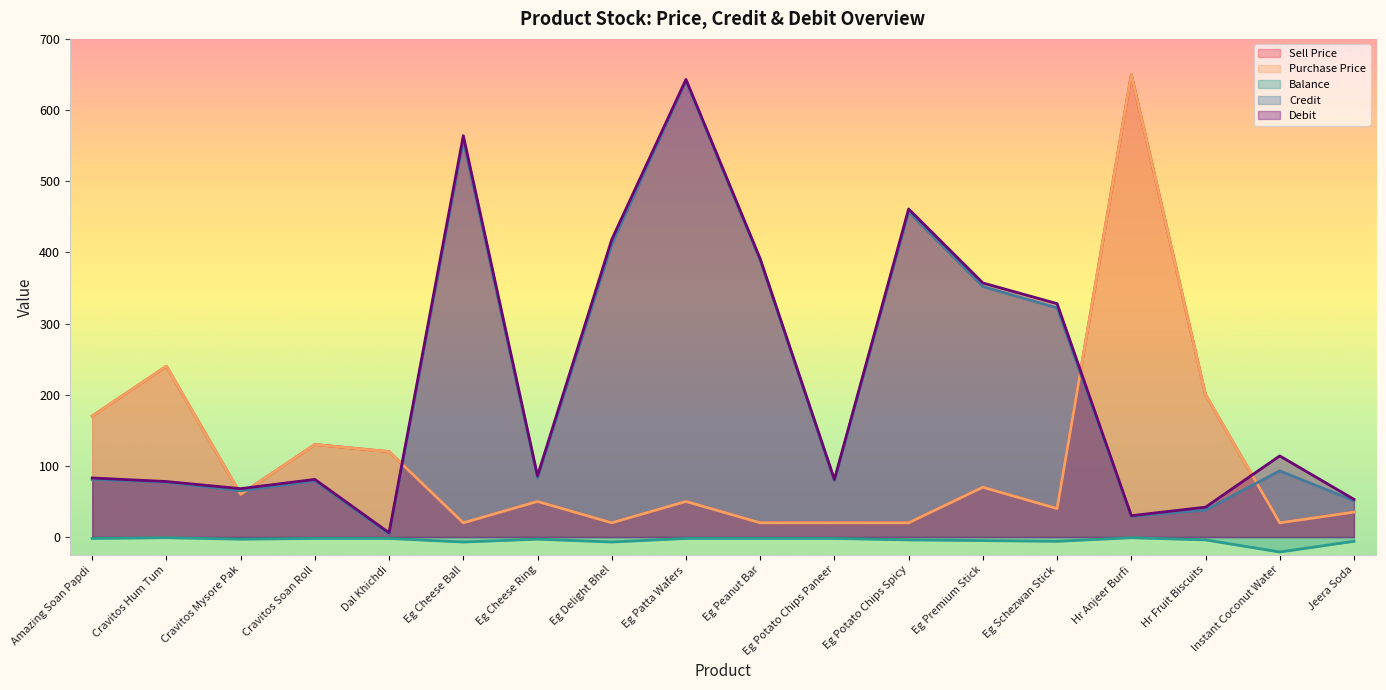

What is the lowest value of the Credit series?

4